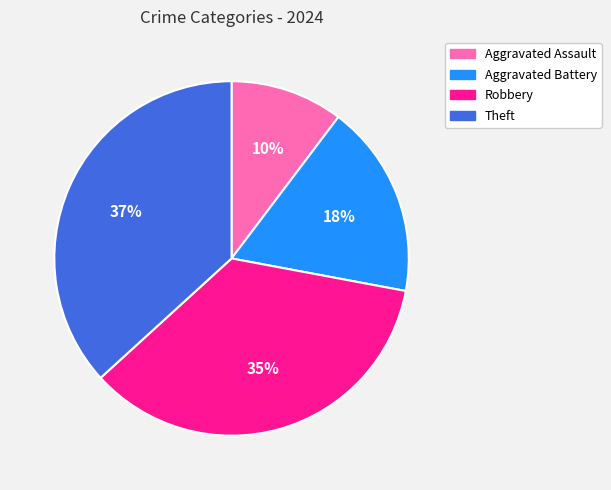

Which has a higher value, Robbery or Aggravated Assault?

Robbery